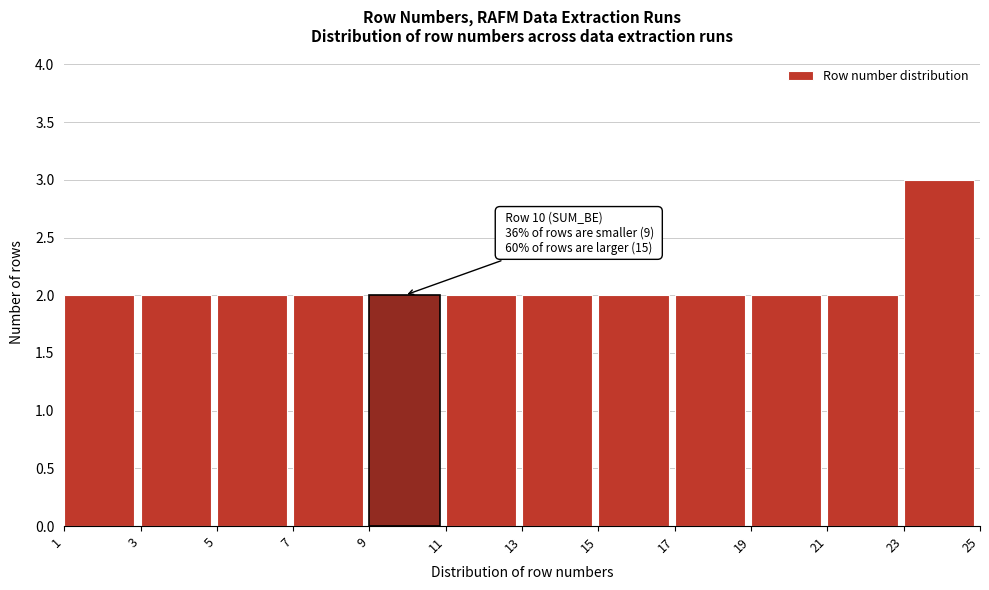

Which range on the x-axis has the tallest bar?

23 to 25